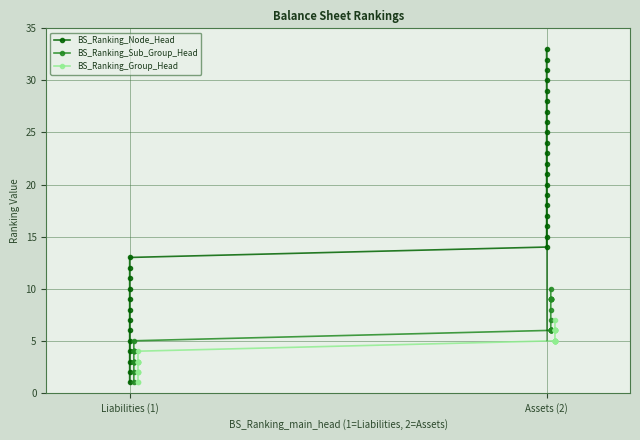

True or false: BS_Ranking_Node_Head has a value of 37 at 27.

False